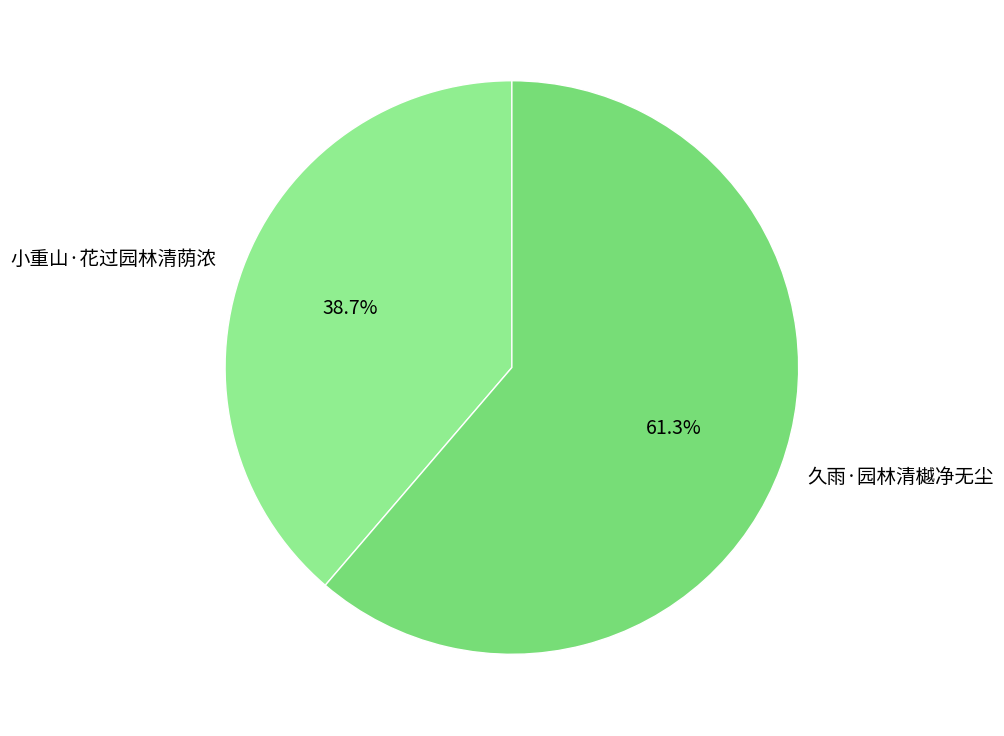

Between 小重山·花过园林清荫浓 and 久雨·园林清樾净无尘, which is larger?

久雨·园林清樾净无尘